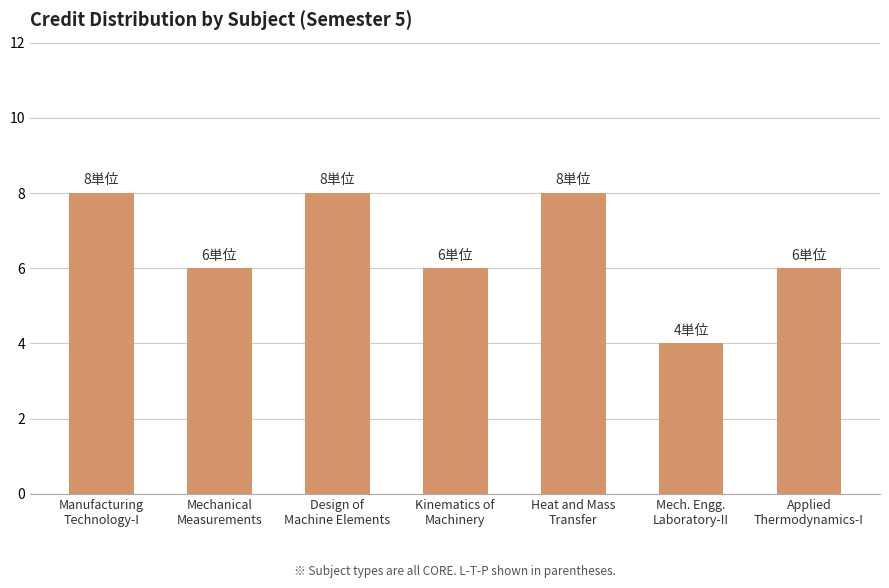

What is the label of the 6th bar from the left?

Mech. Engg.
Laboratory-II